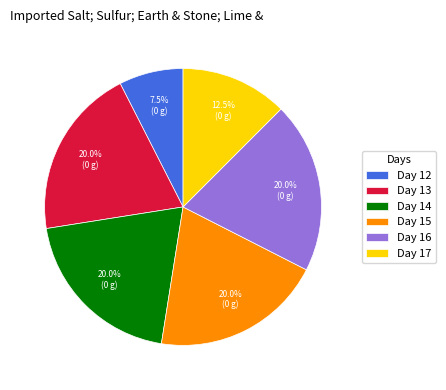

Combined, do Day 12 and Day 16 account for over 50%?

No